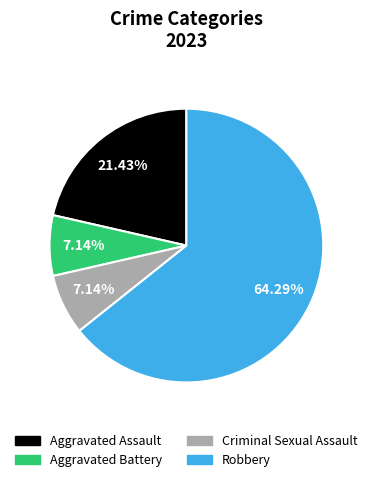

What is the largest slice in the pie chart?

Robbery